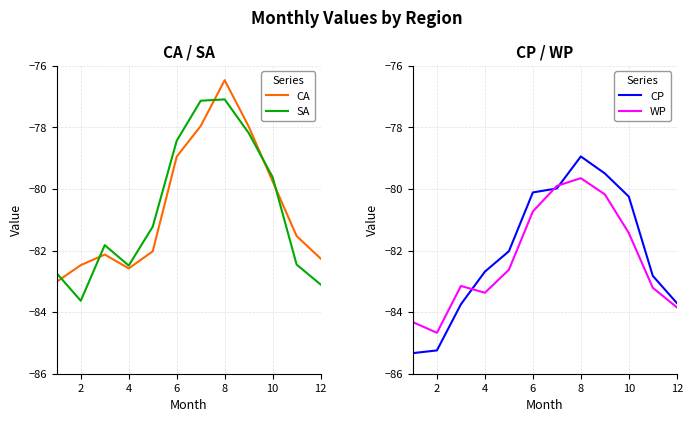

The value of SA at 12 is -83.1. True or false?

True